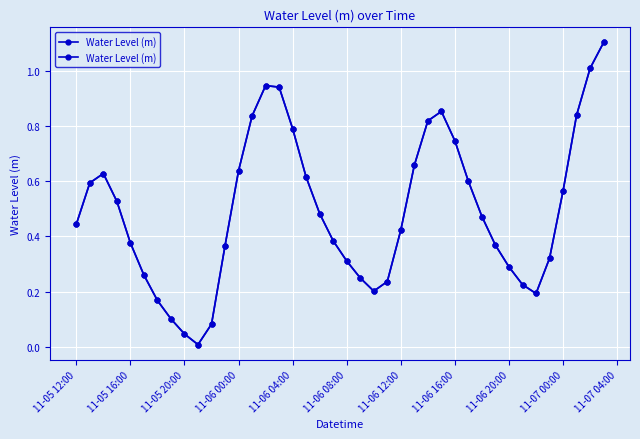

What is the difference between the maximum and minimum values?

1.1